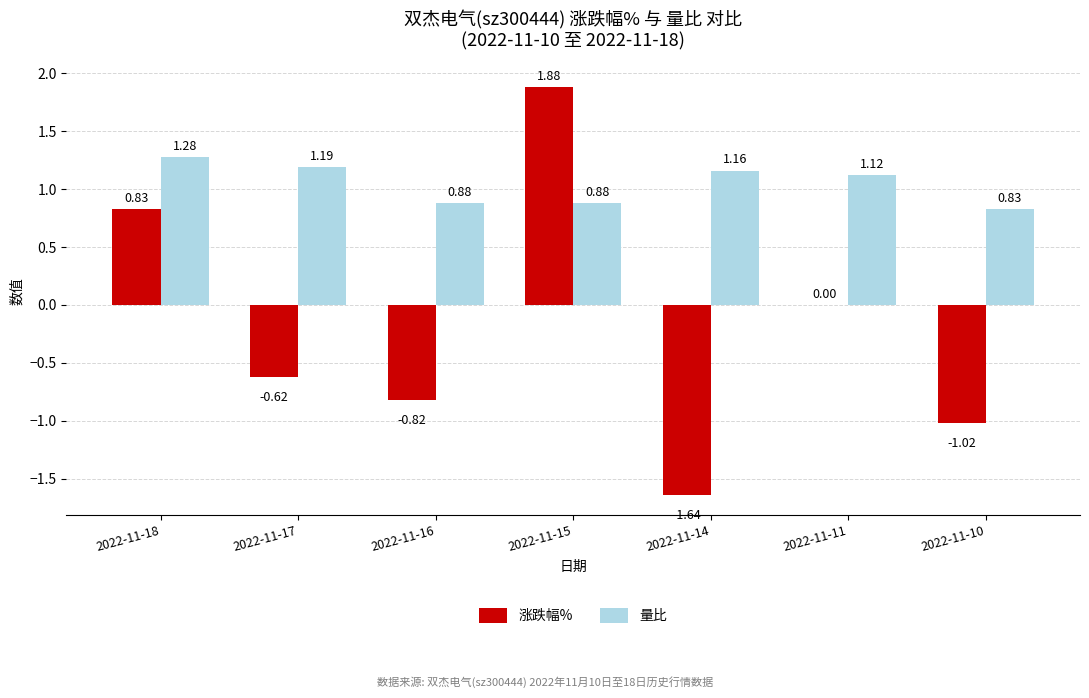

What is the sum of all 量比 values?

7.3